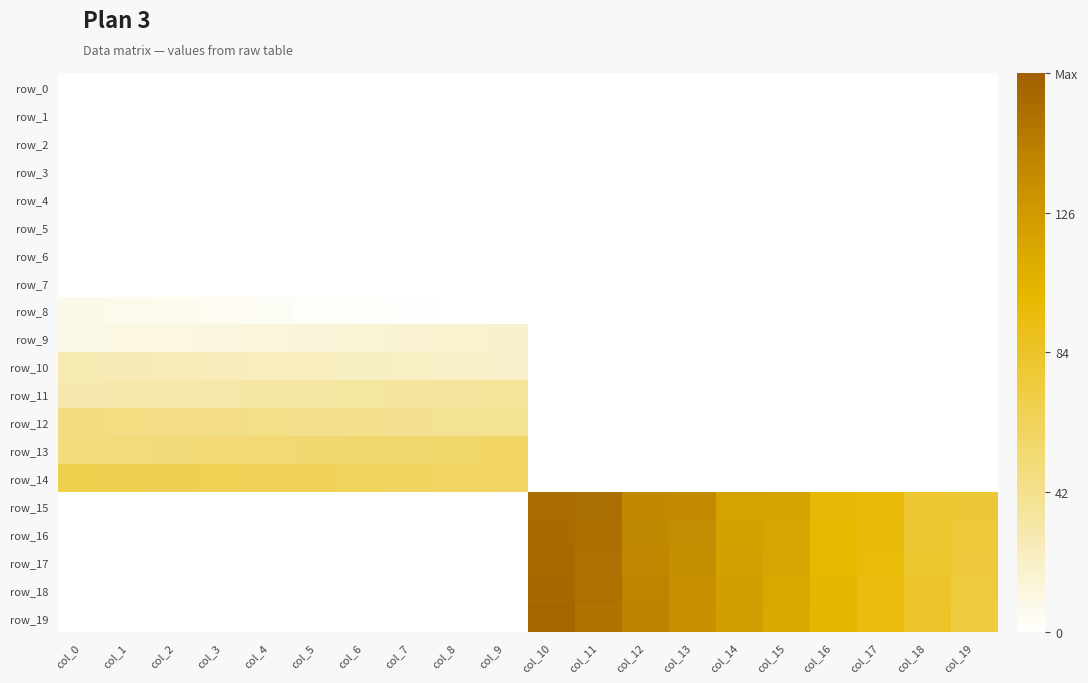

At which label is row_1 closest to 0?

col_0